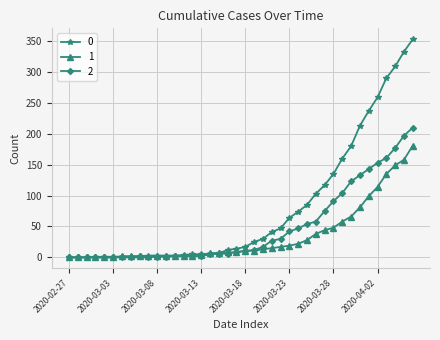

List the series in order of their peak value, highest first.

0, 2, 1